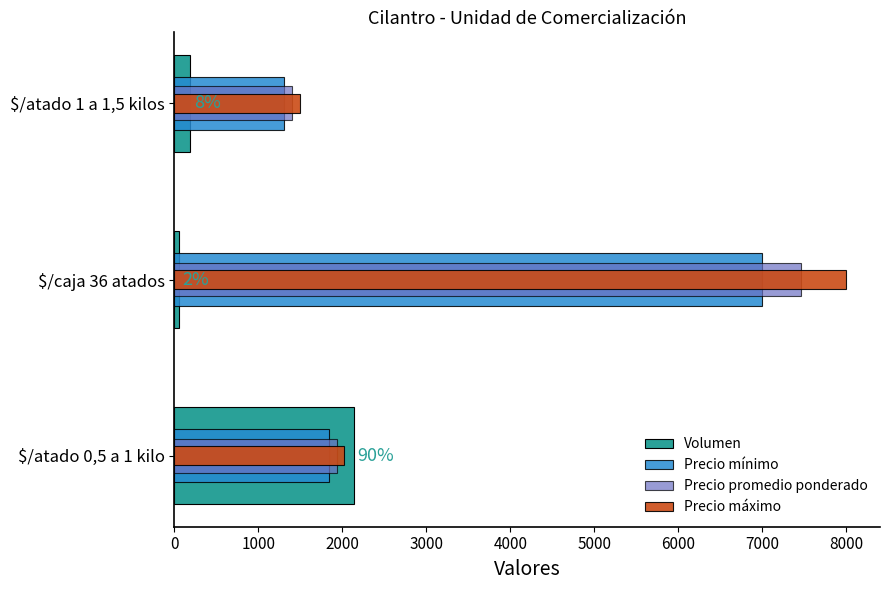

Reading left to right, what are all the values shown in this chart?

Volumen: 2135	55	190
Precio mínimo: 1836	7000	1300
Precio promedio ponderado: 1930	7455	1395
Precio máximo: 2013	8000	1500